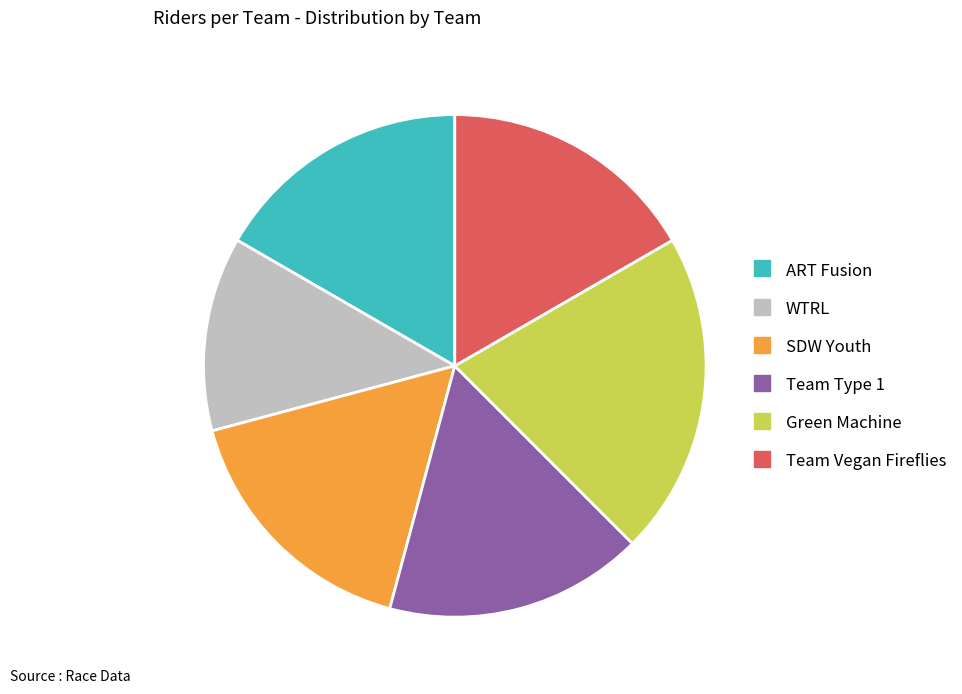

What is the ratio of the value at WTRL to the value at ART Fusion?

0.8